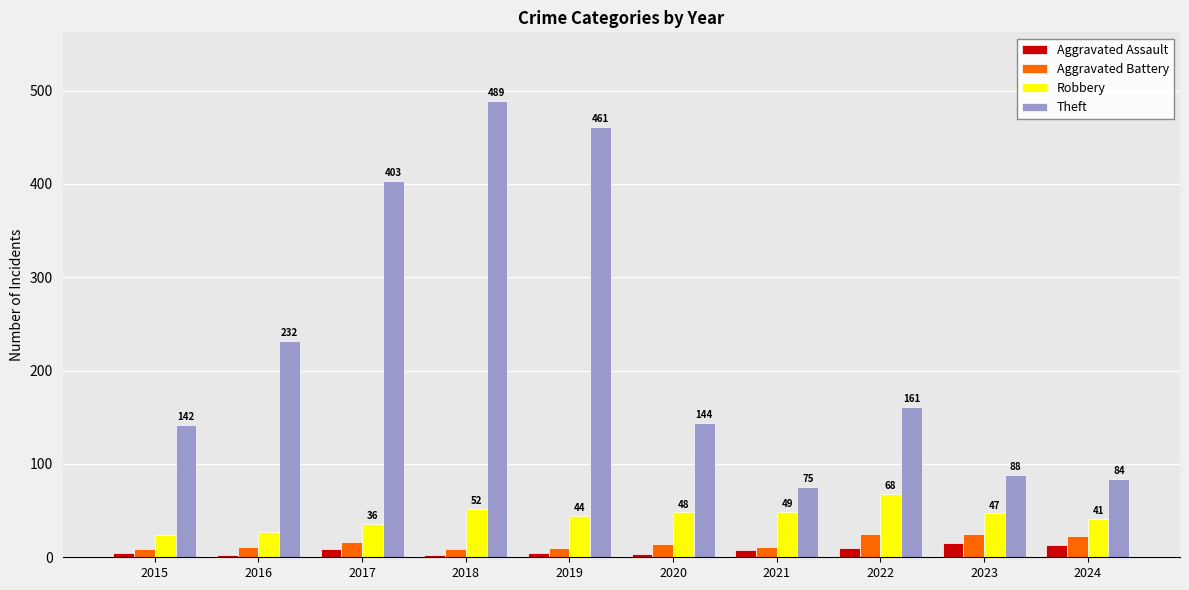

At which label does Theft reach its peak?

2018